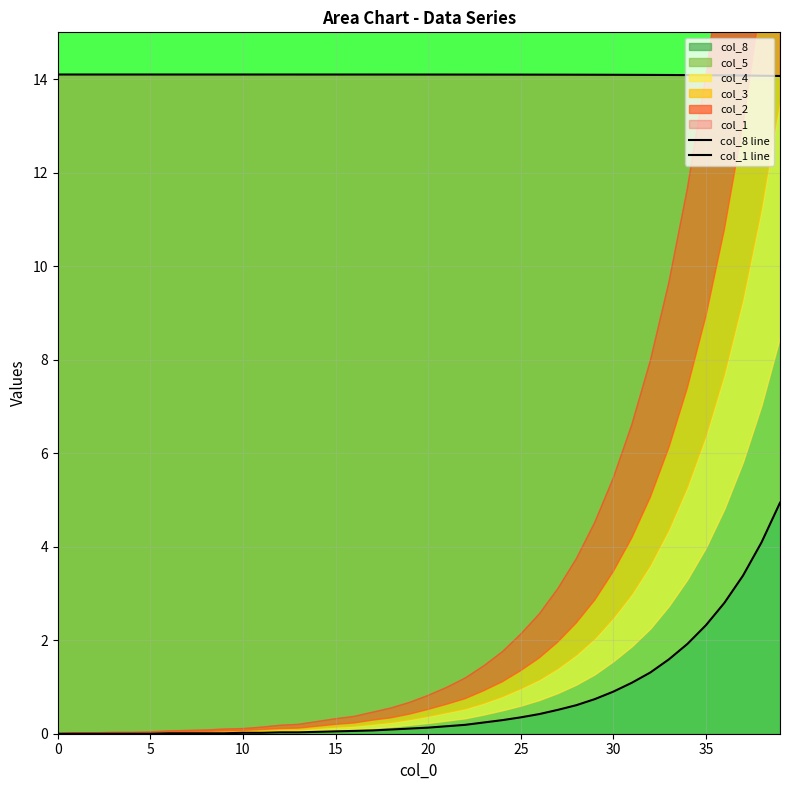

At which label is col_1 line closest to 14?

39